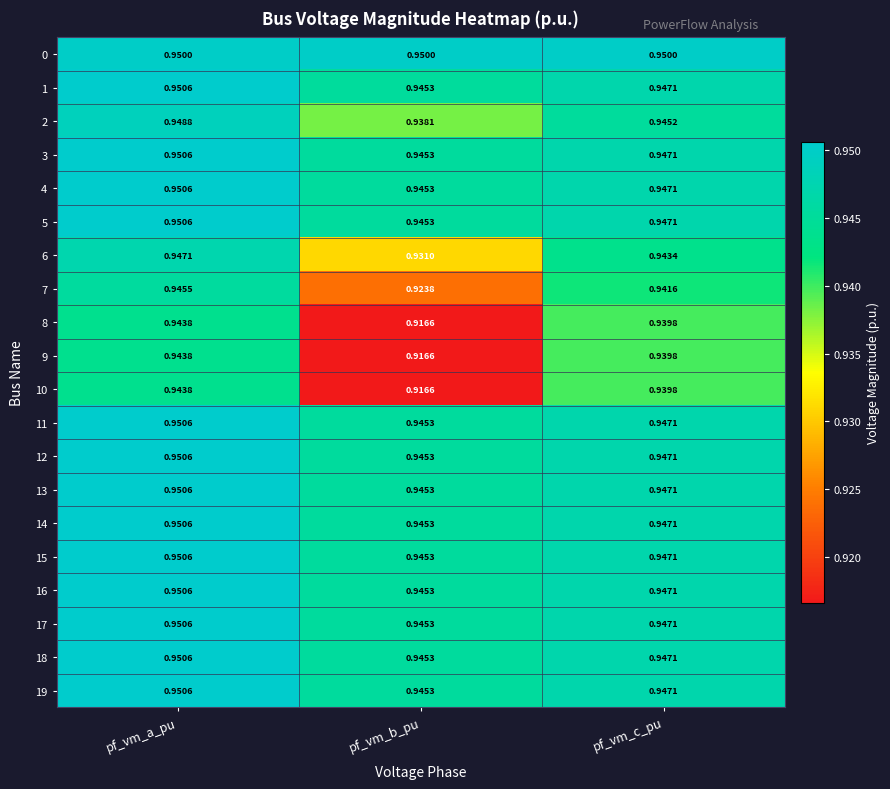

At which label does 13 reach its peak?

pf_vm_a_pu